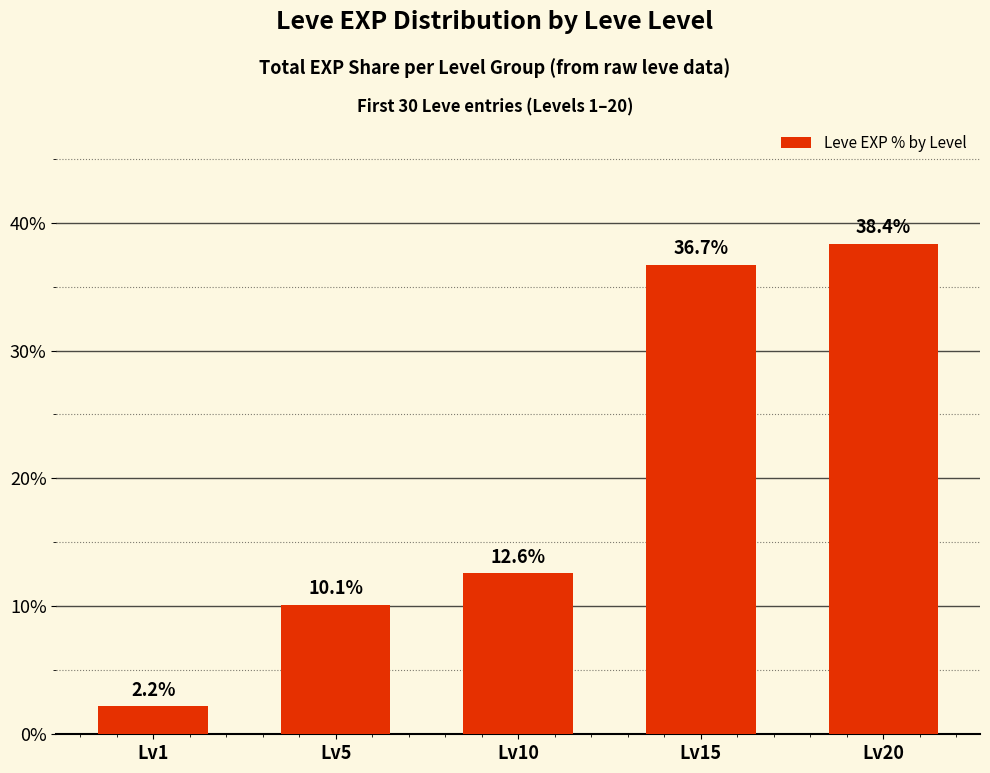

Are the bars horizontal?

No